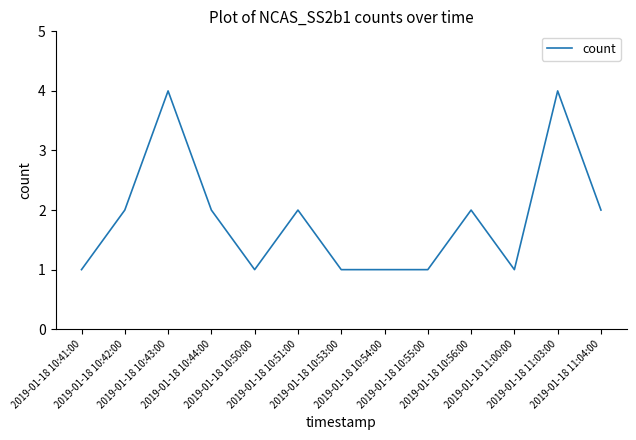

Reading right to left, list all the values displayed in this chart.

2019-01-18 11:04:00=2	2019-01-18 11:03:00=4	2019-01-18 11:00:00=1	2019-01-18 10:56:00=2	2019-01-18 10:55:00=1	2019-01-18 10:54:00=1	2019-01-18 10:53:00=1	2019-01-18 10:51:00=2	2019-01-18 10:50:00=1	2019-01-18 10:44:00=2	2019-01-18 10:43:00=4	2019-01-18 10:42:00=2	2019-01-18 10:41:00=1